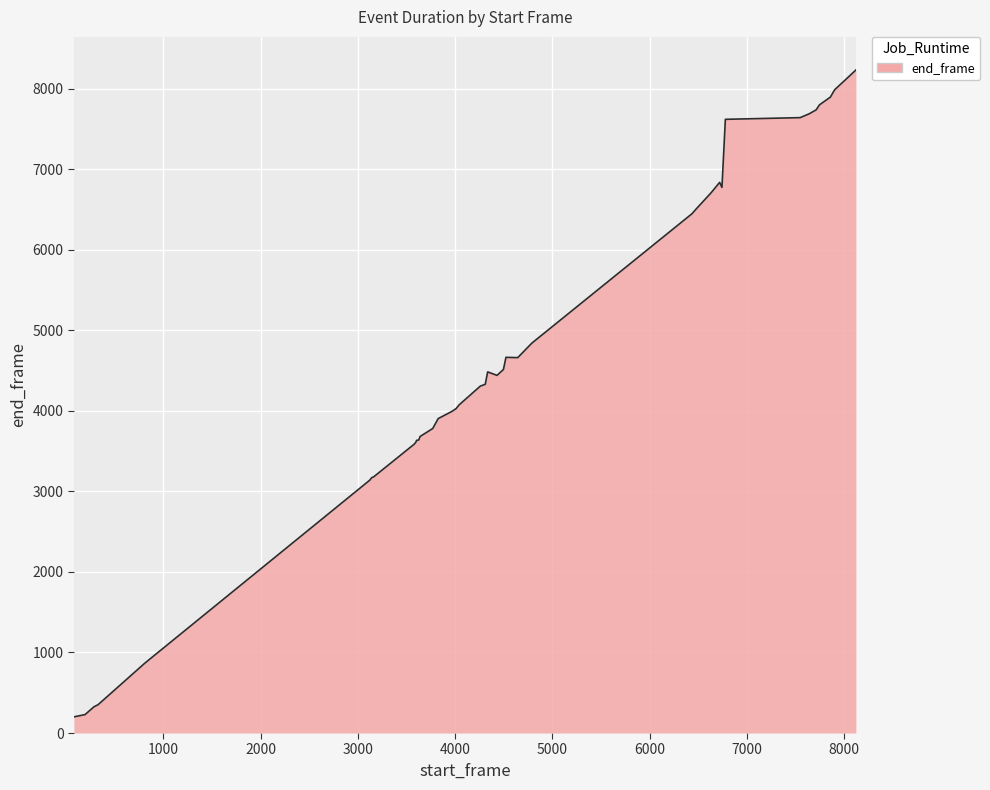

What is the maximum value shown in the chart?

8232